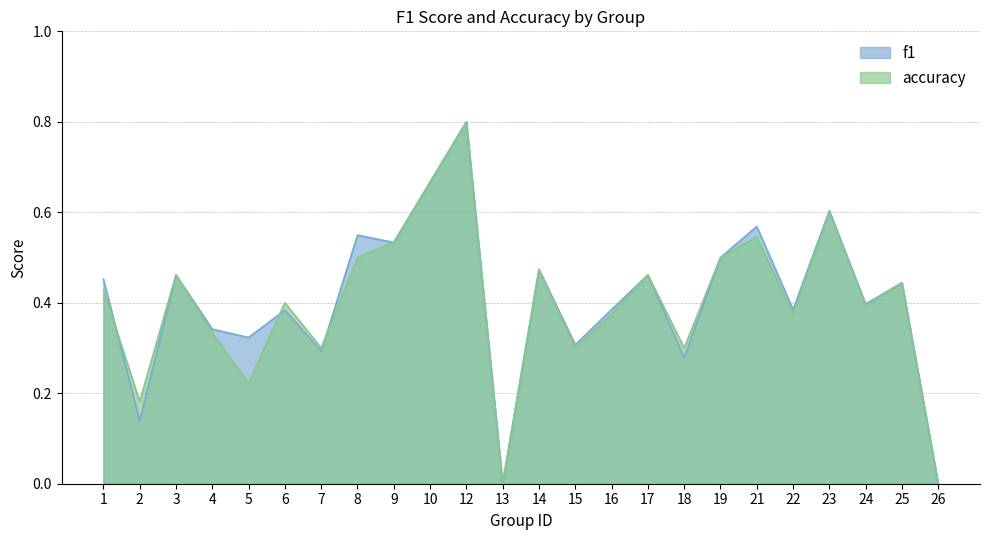

Rank the series by their average value, from highest to lowest.

f1, accuracy